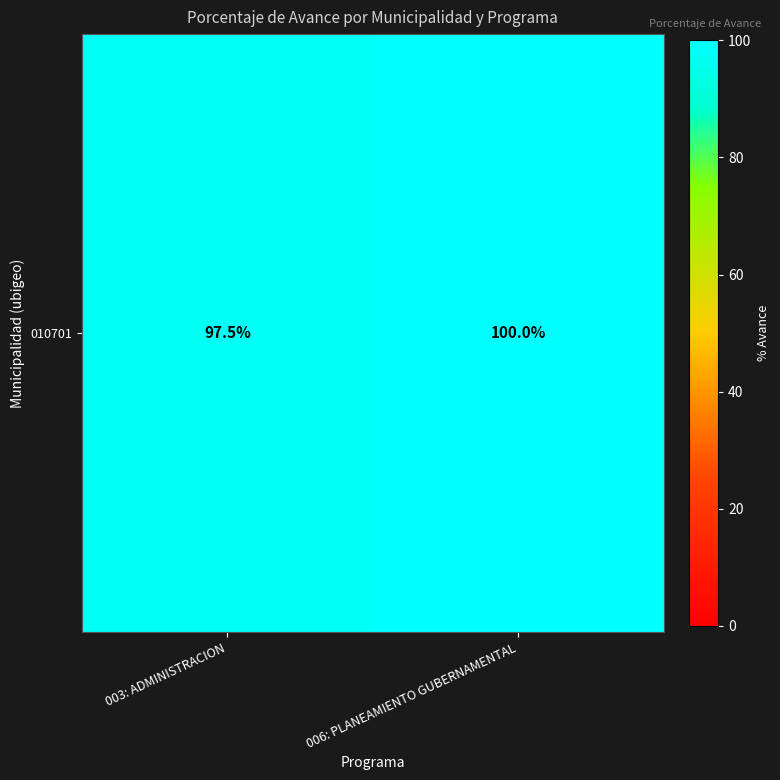

Between 003: ADMINISTRACION and 006: PLANEAMIENTO GUBERNAMENTAL, which is larger?

006: PLANEAMIENTO GUBERNAMENTAL